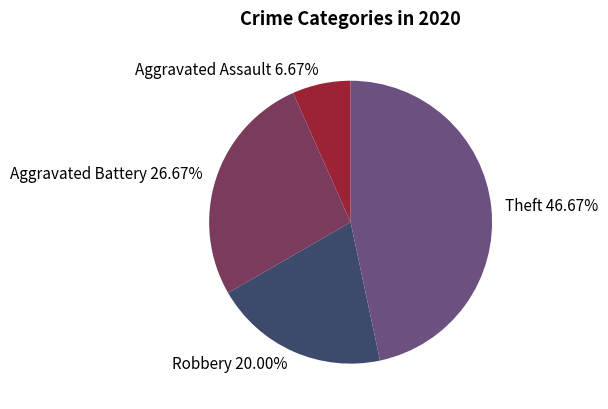

How many segments does this pie chart have?

4